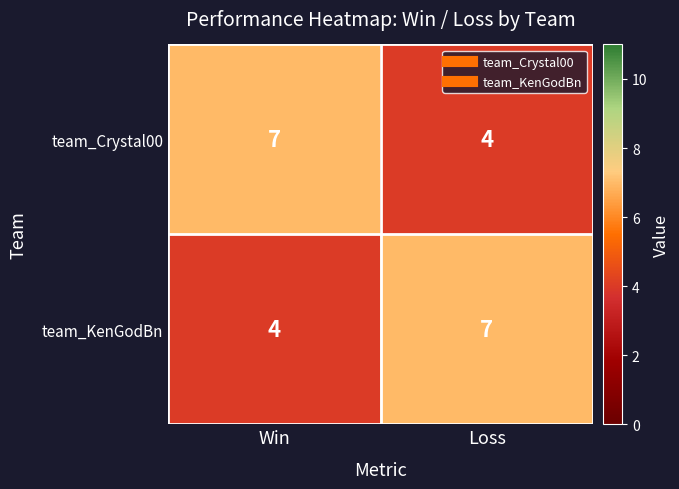

At which label does team_Crystal00 reach its minimum?

Loss